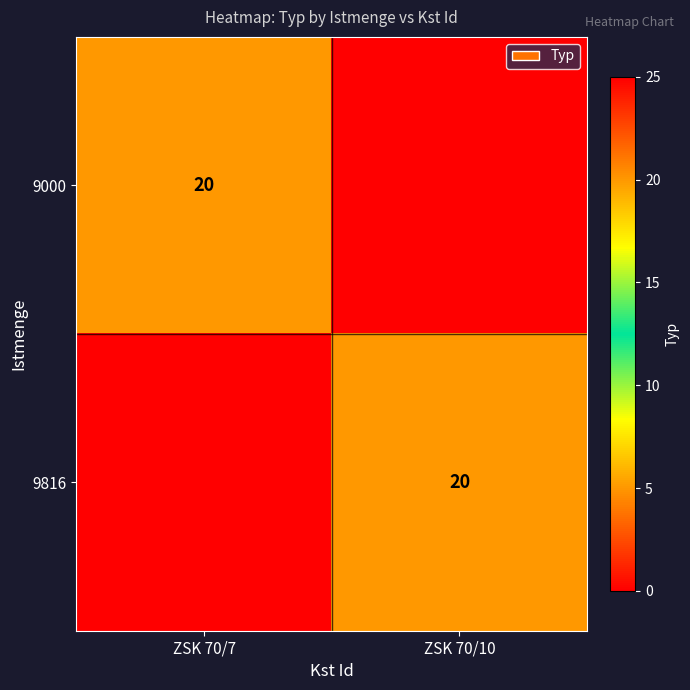

True or false: 9816 has a value of 20 at ZSK 70/10.

True